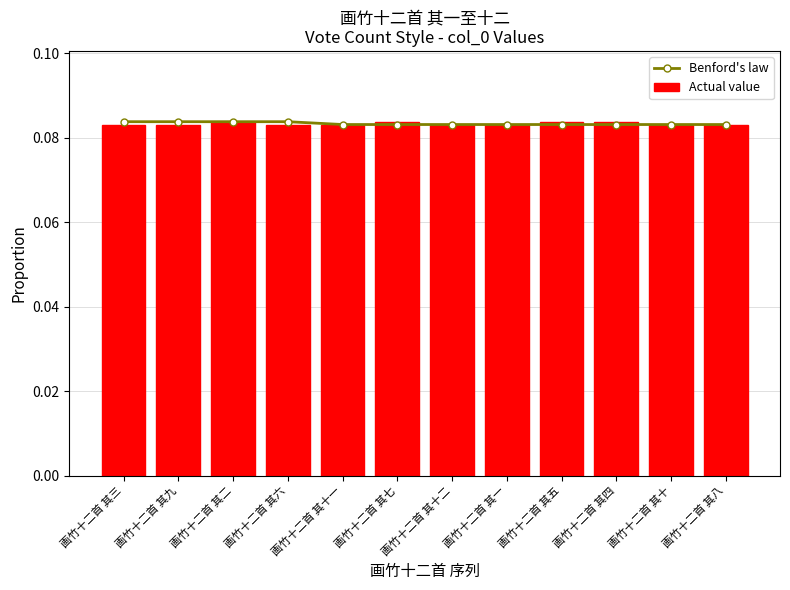

What are all the series names shown in the legend?

Benford's law, Actual value